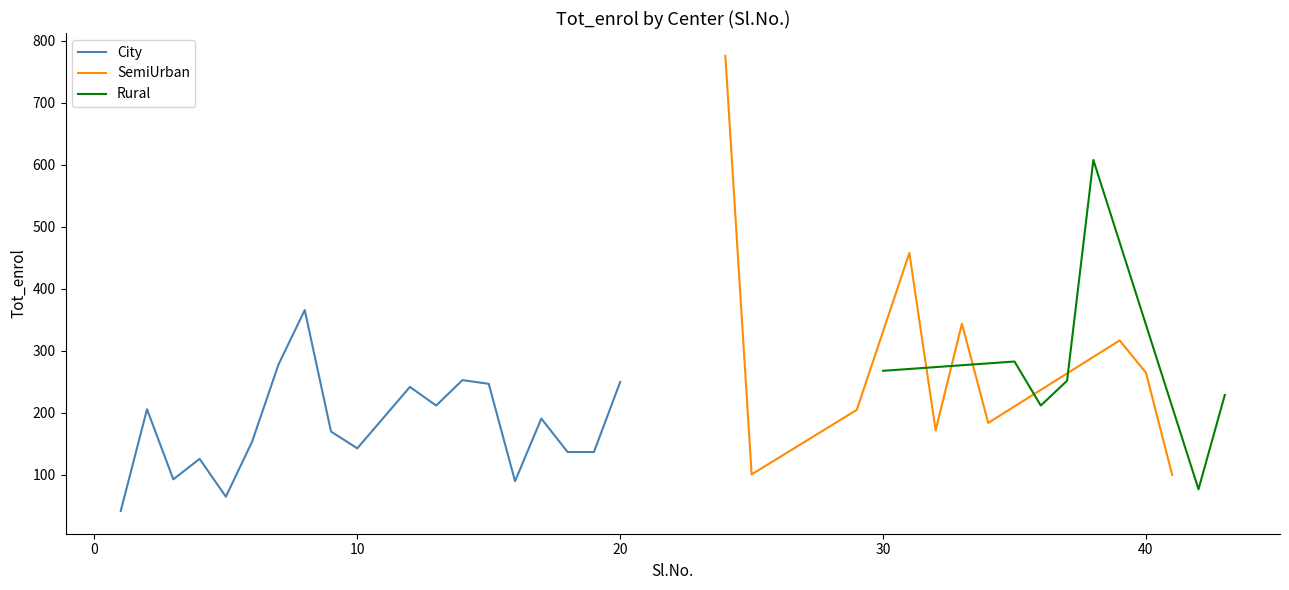

What is the minimum value for City?

42